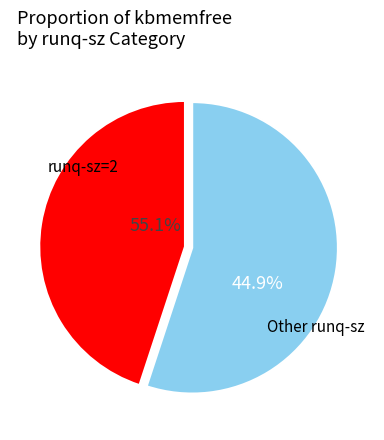

The 2 slice represents 1% of the pie. True or false?

False